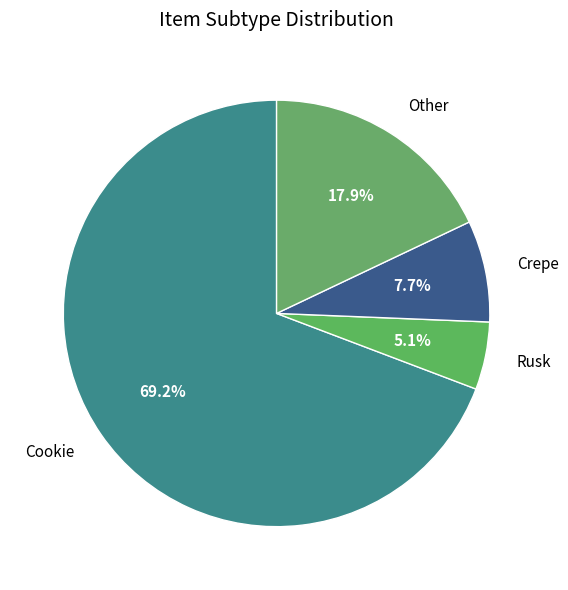

True or false: Crepe accounts for 14% of the total.

False